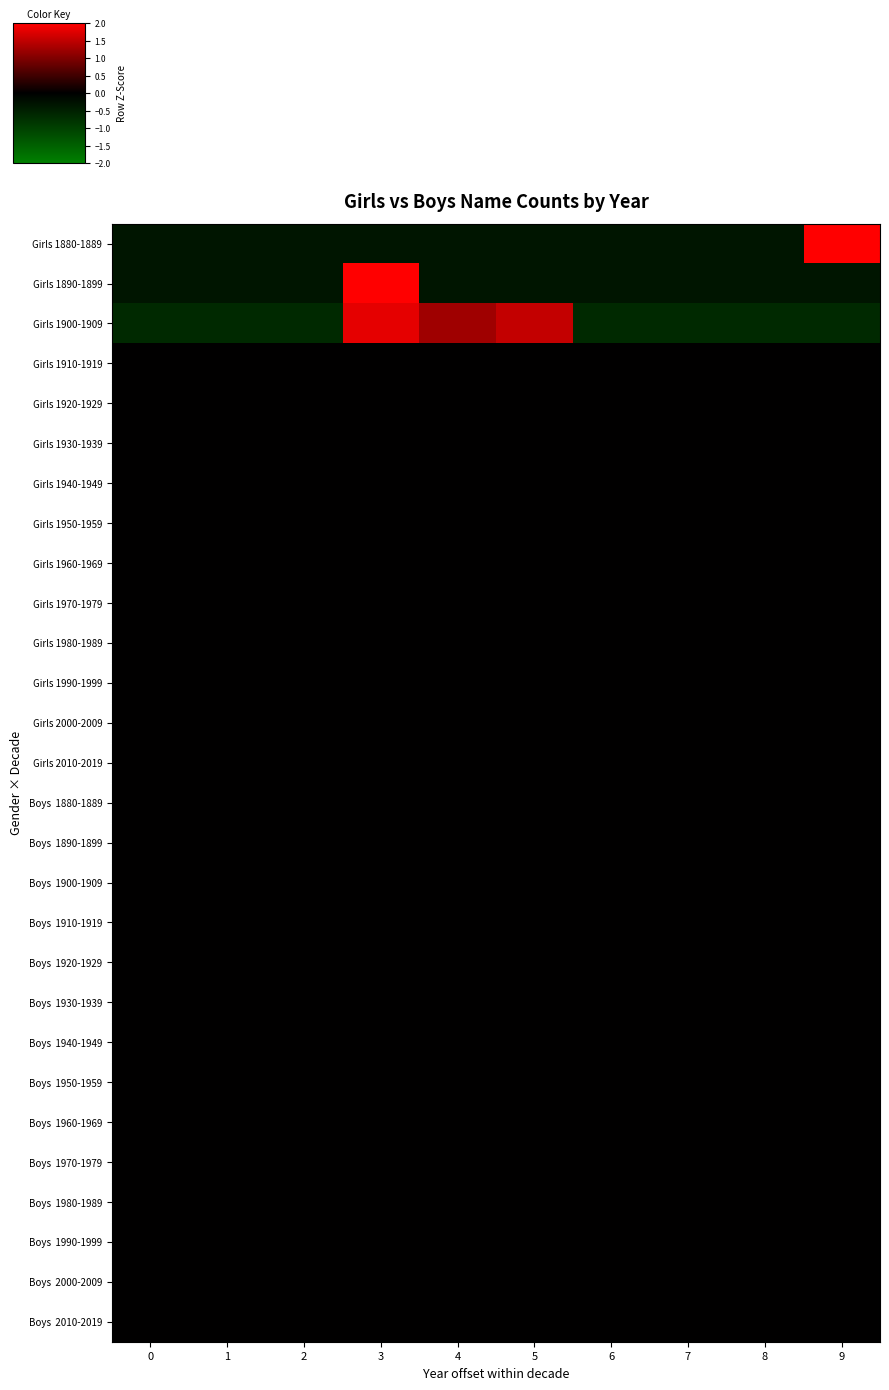

At how many categories does at least one series exceed 2?

2